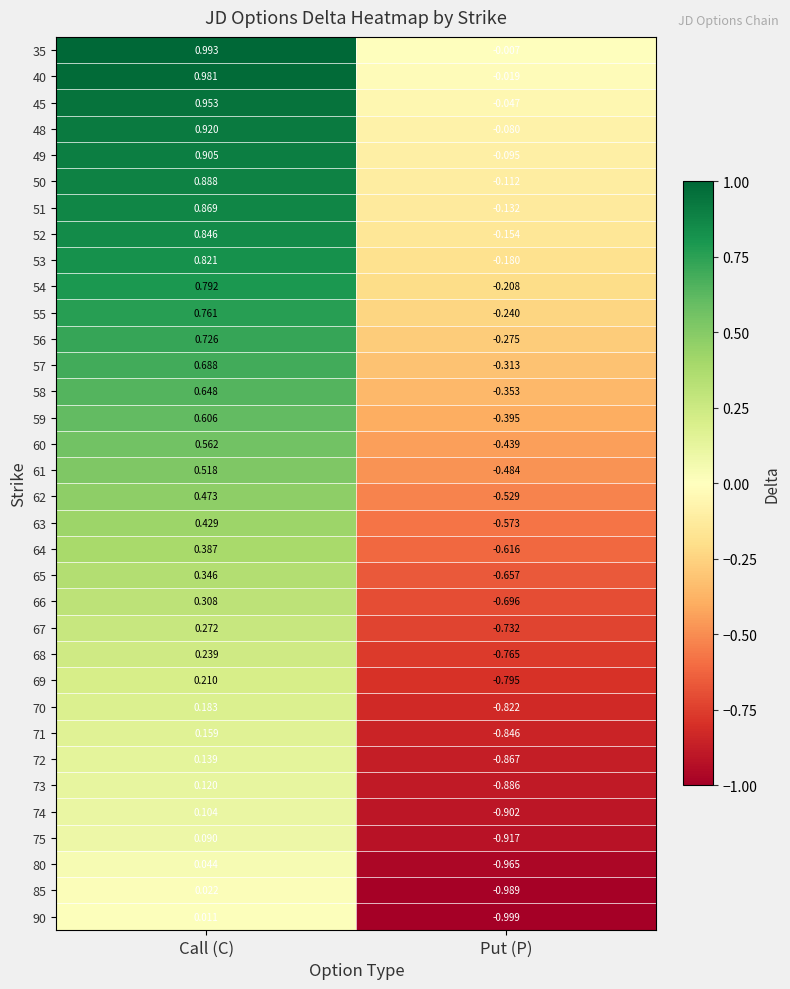

At which label is 40 closest to 0?

Put (P)